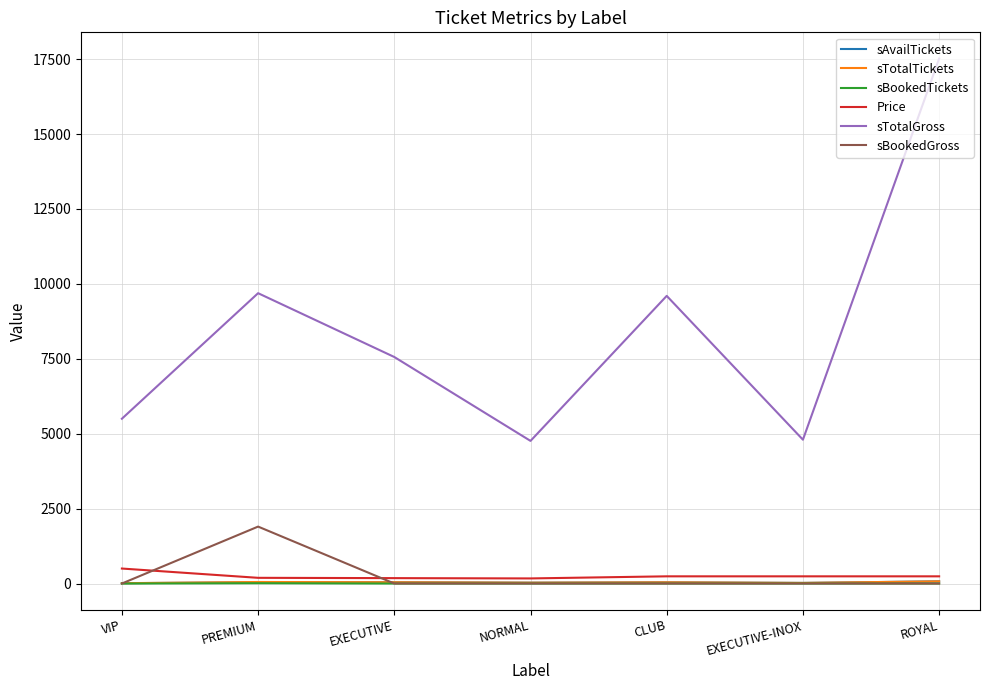

What is the difference between the highest and lowest values at NORMAL?

4760